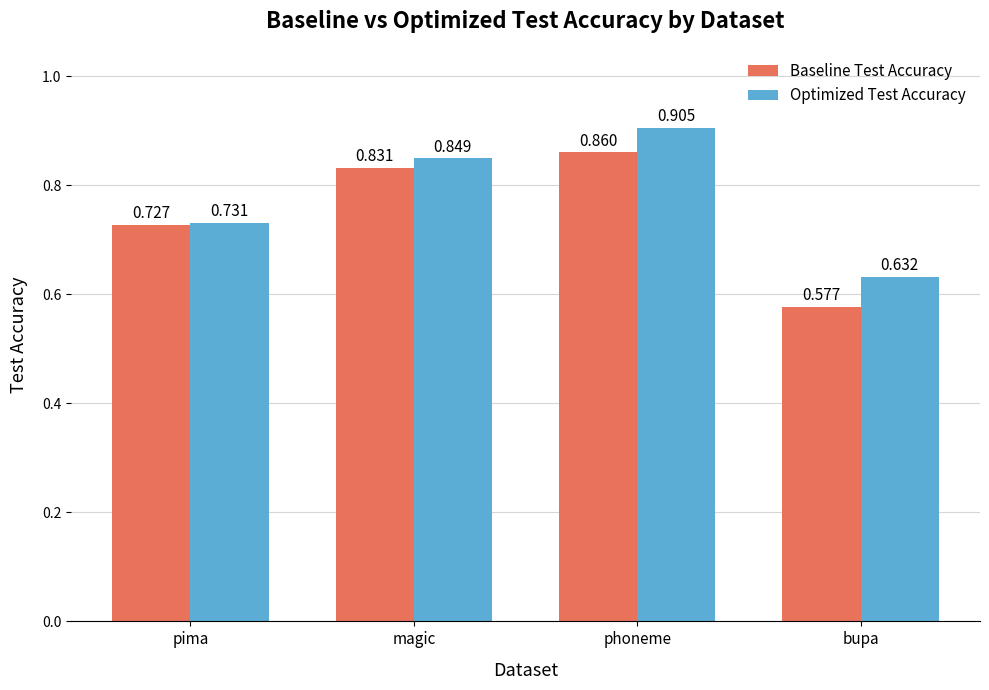

Which label corresponds to the largest value in the chart?

phoneme